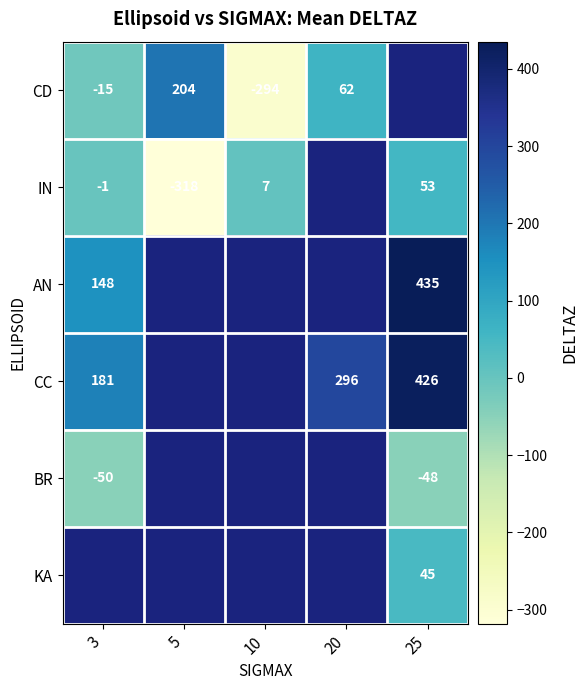

The value of IN at 5 is -477. True or false?

False